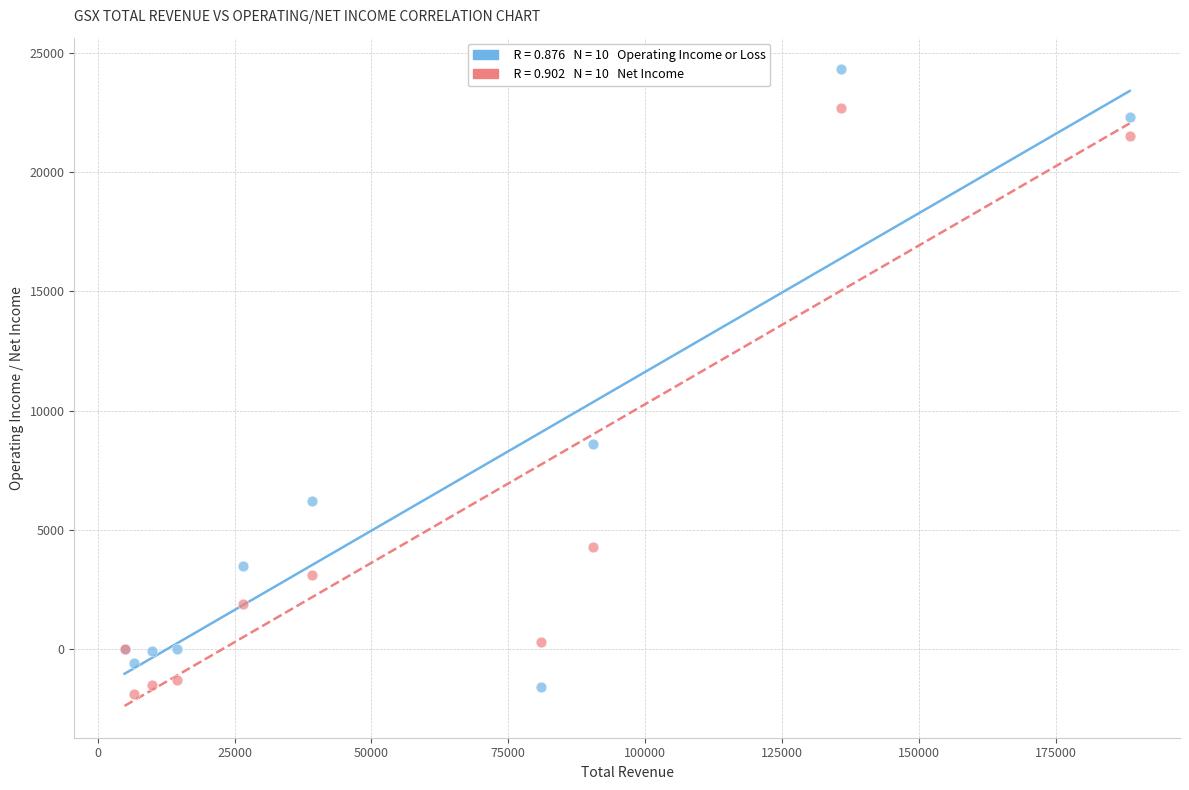

Across all series, what Y value is closest to 11200?

8600